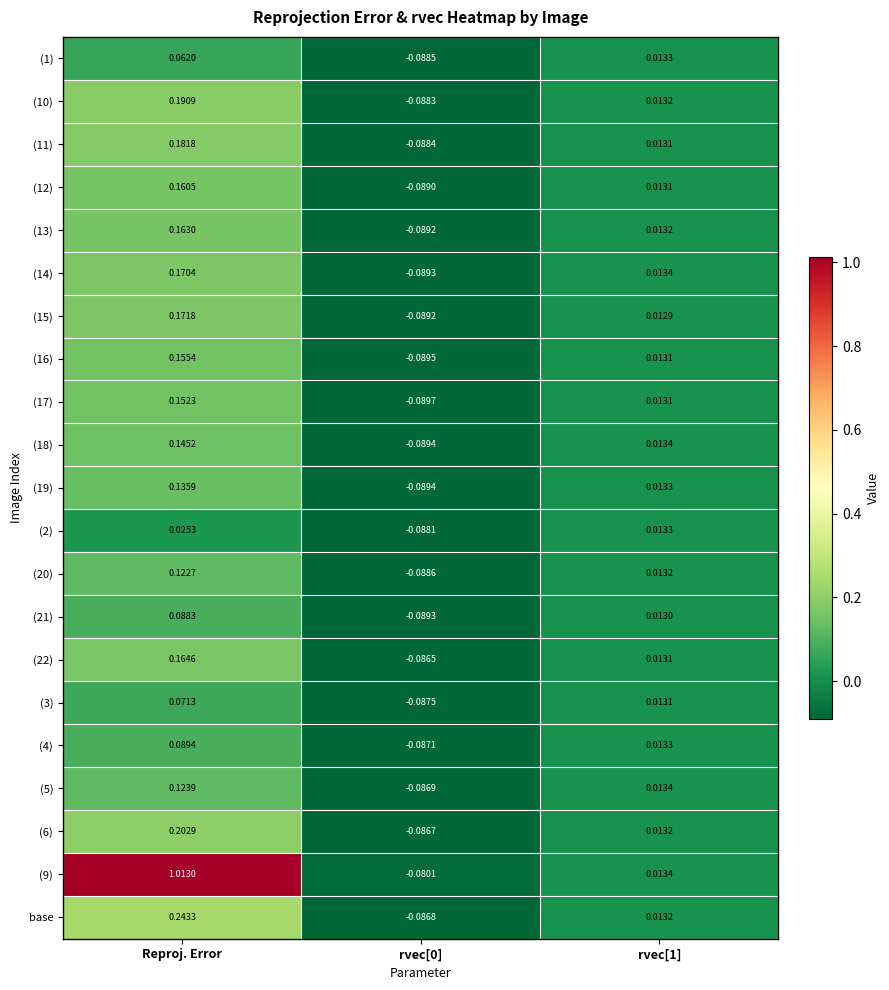

How many values in the (2) series exceed 0?

2